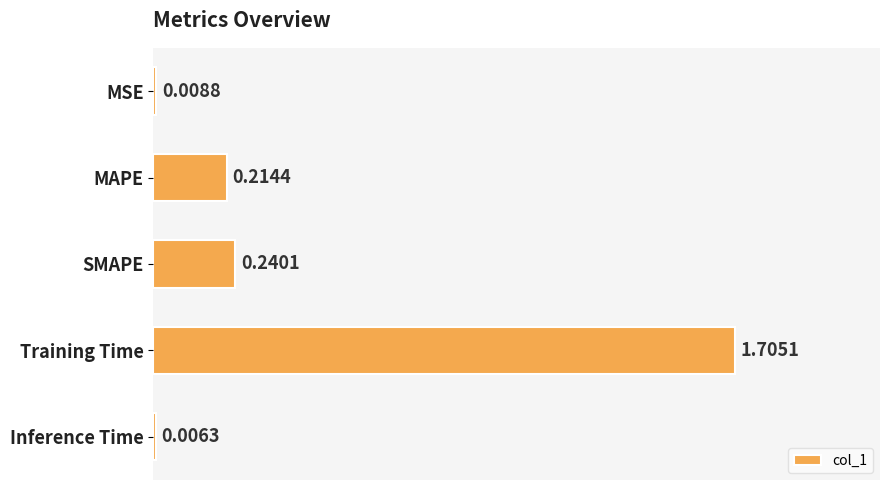

What is the sum of the values at Training Time and MSE?

1.7